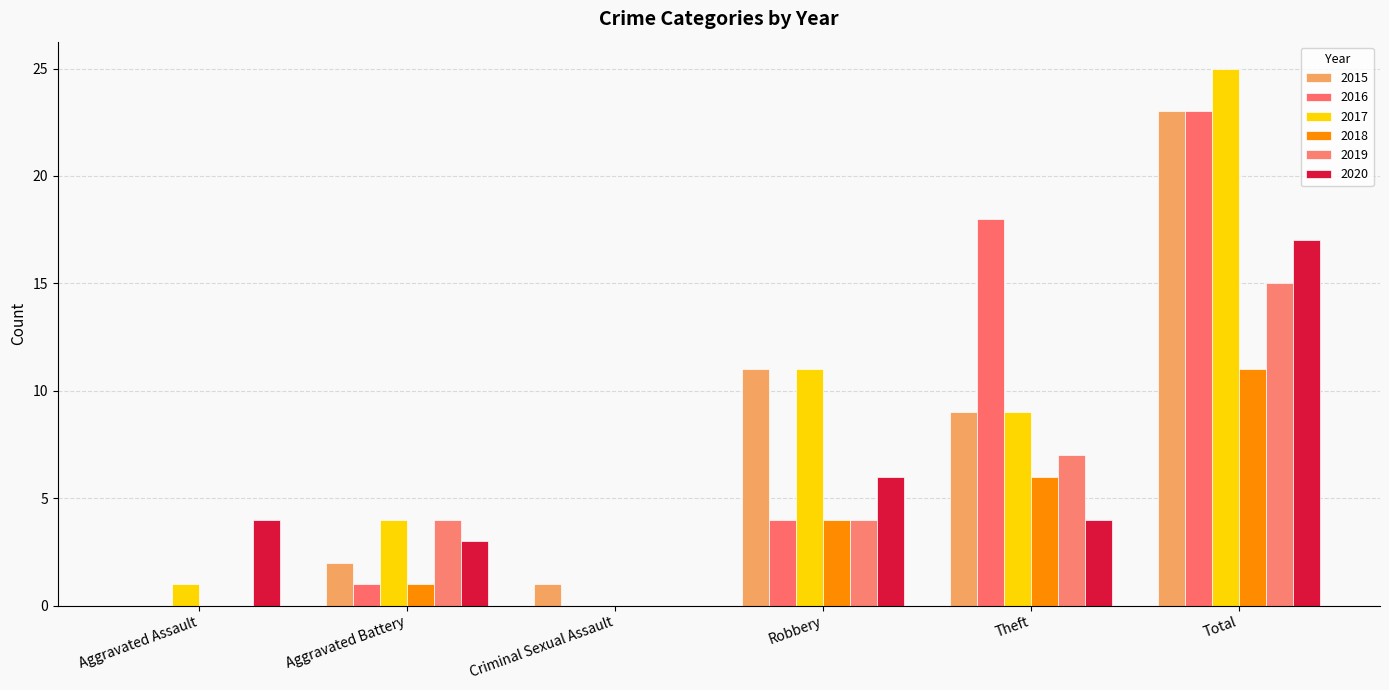

Reading left to right, extract all data points from this chart.

2015: Aggravated Assault=0	Aggravated Battery=2	Criminal Sexual Assault=1	Robbery=11	Theft=9	Total=23
2016: Aggravated Assault=0	Aggravated Battery=1	Criminal Sexual Assault=0	Robbery=4	Theft=18	Total=23
2017: Aggravated Assault=1	Aggravated Battery=4	Criminal Sexual Assault=0	Robbery=11	Theft=9	Total=25
2018: Aggravated Assault=0	Aggravated Battery=1	Criminal Sexual Assault=0	Robbery=4	Theft=6	Total=11
2019: Aggravated Assault=0	Aggravated Battery=4	Criminal Sexual Assault=0	Robbery=4	Theft=7	Total=15
2020: Aggravated Assault=4	Aggravated Battery=3	Criminal Sexual Assault=0	Robbery=6	Theft=4	Total=17